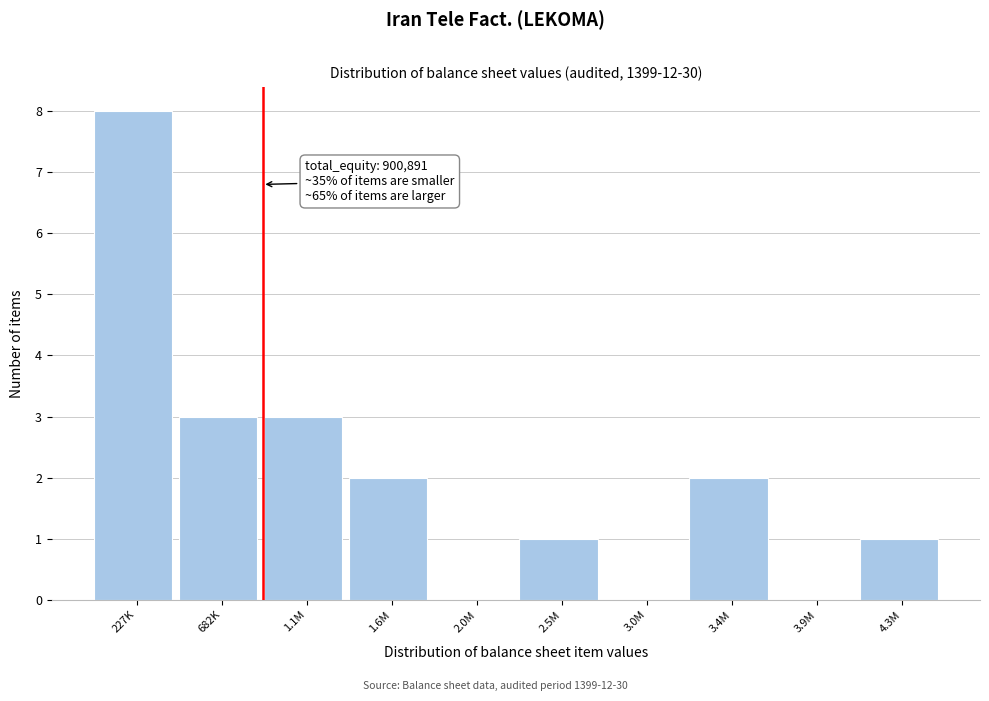

Reading right to left, transcribe all the data shown in this chart.

4.3M=1	3.9M=0	3.4M=2	3.0M=0	2.5M=1	2.0M=0	1.6M=2	1.1M=3	682K=3	227K=8